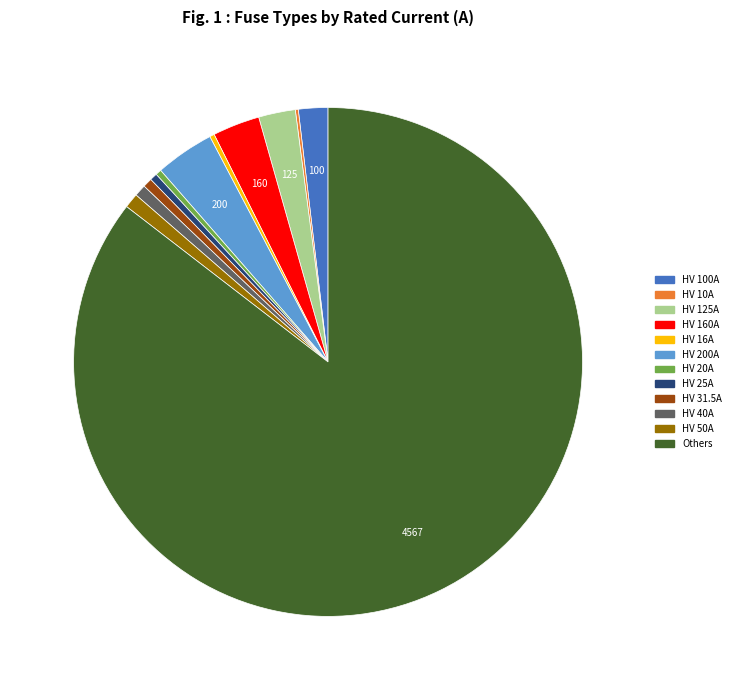

Is there a majority slice in this chart?

Yes